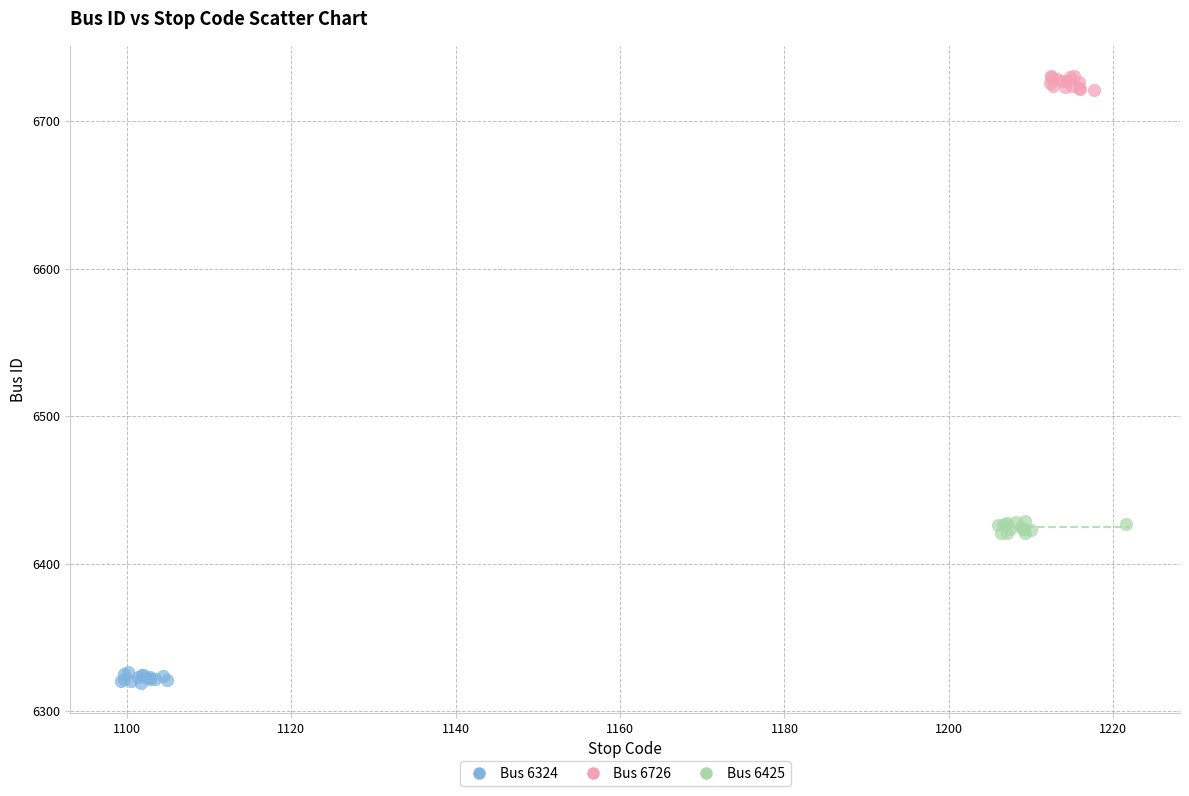

What are all the series names shown in the legend?

Bus 6324, Bus 6726, Bus 6425